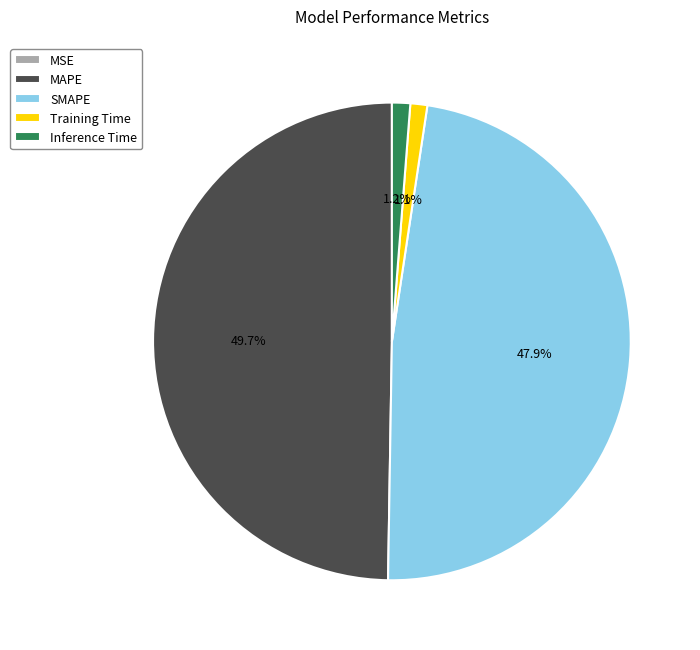

What is the largest slice in the pie chart?

MAPE